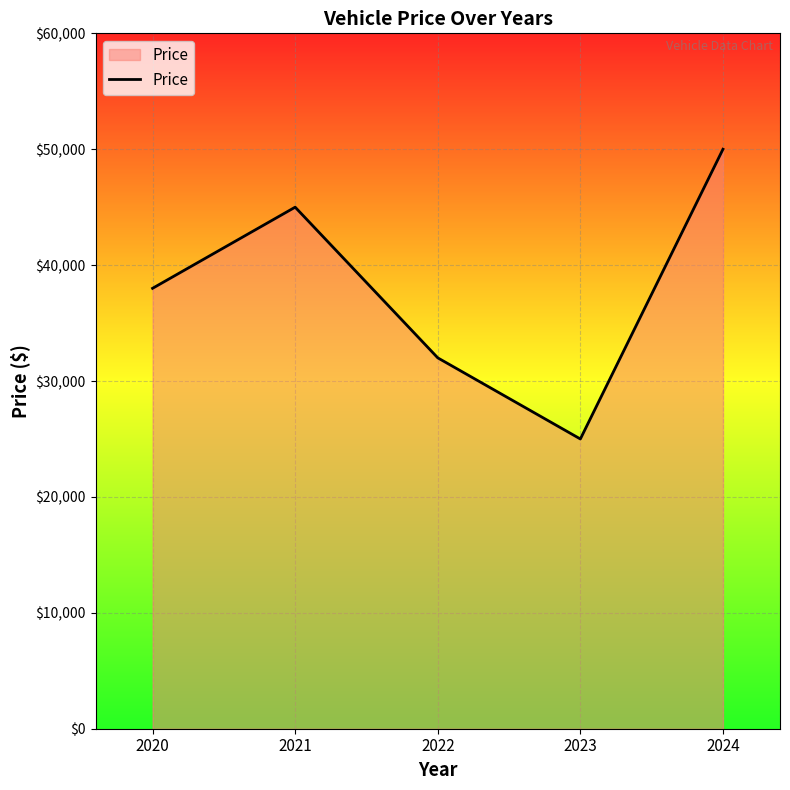

What is the greatest value displayed?

50000